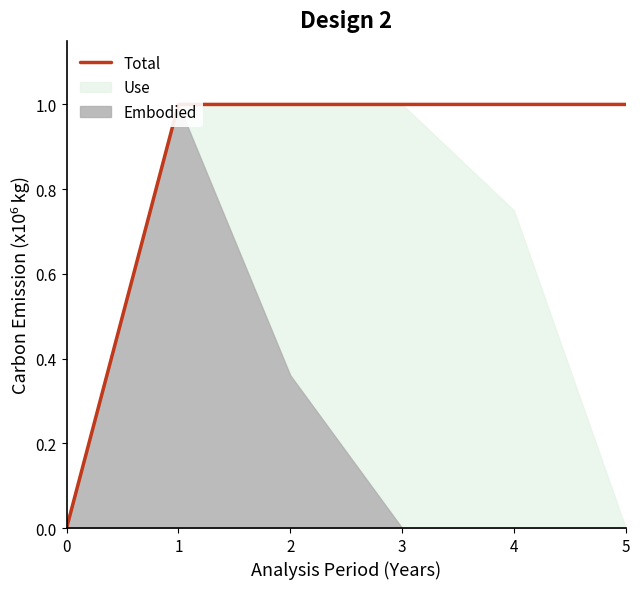

What is the maximum value shown in the chart?

1.0